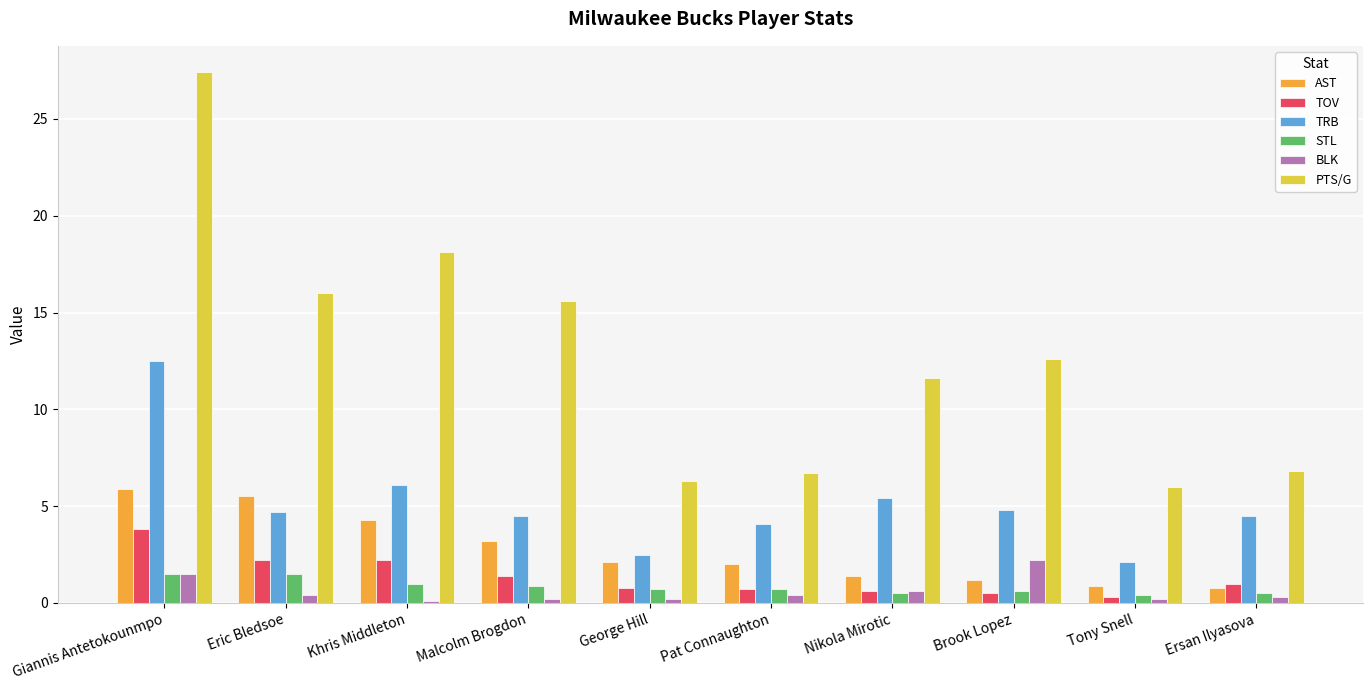

At how many categories does at least one series exceed 12?

5